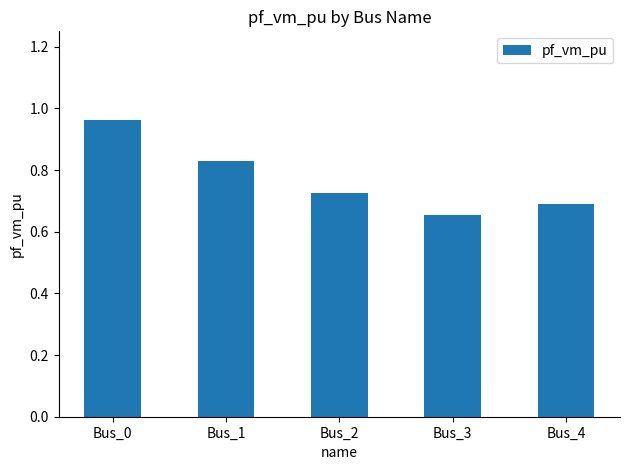

What is the difference between the second highest and second lowest values?

0.1